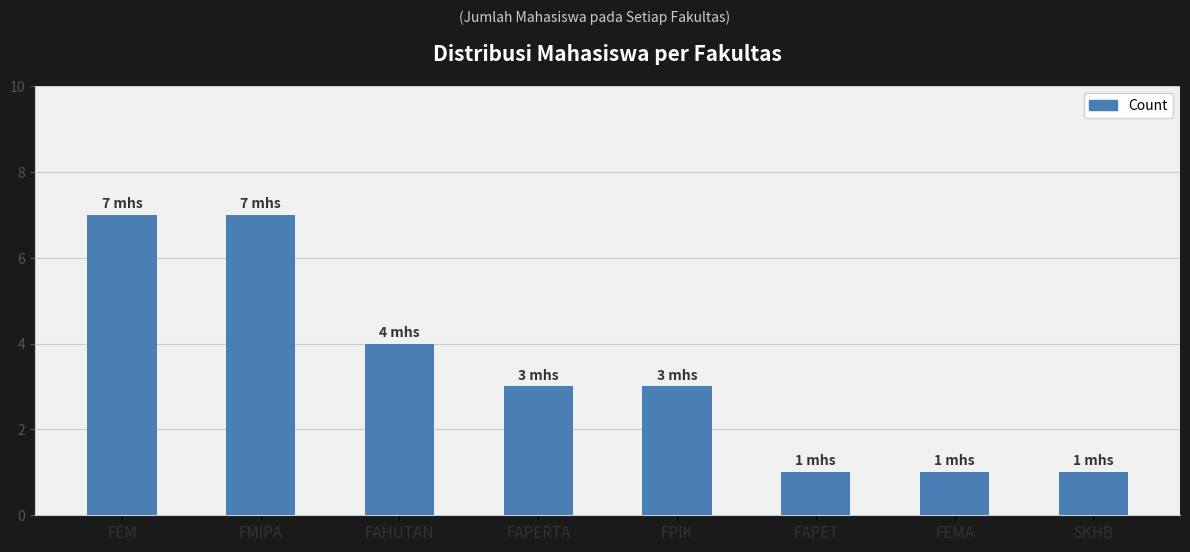

Reading left to right, list all the values displayed in this chart.

7	7	4	3	3	1	1	1